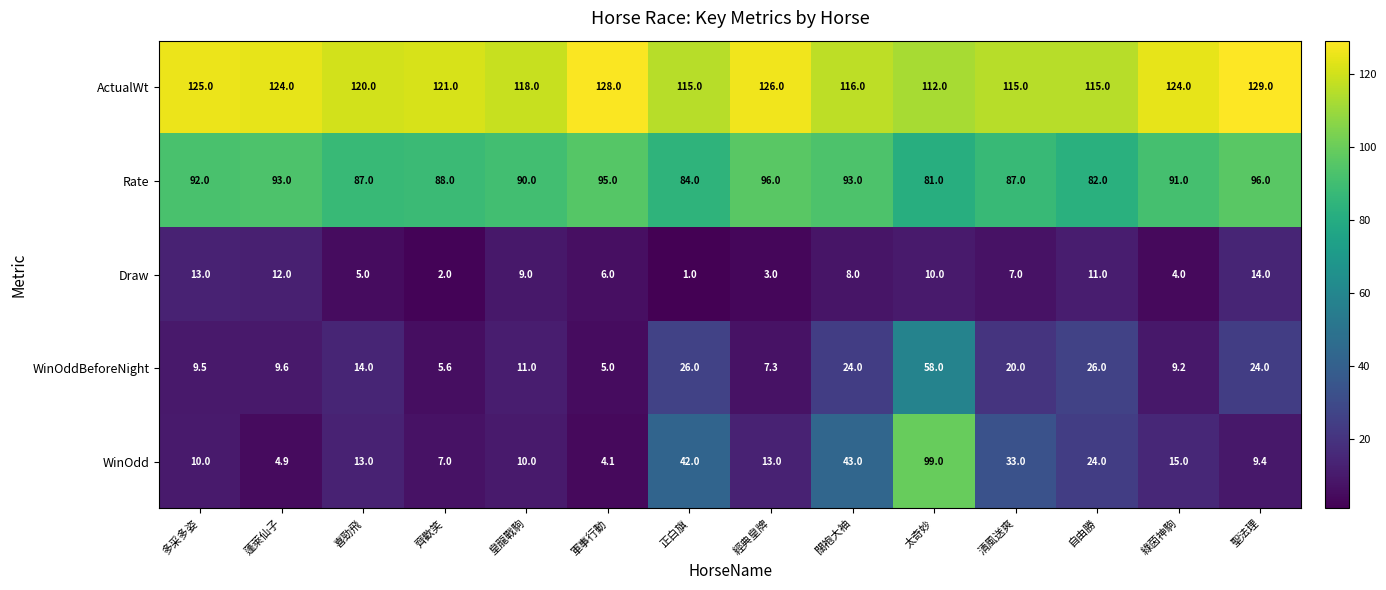

Count the number of categories in the chart.

14